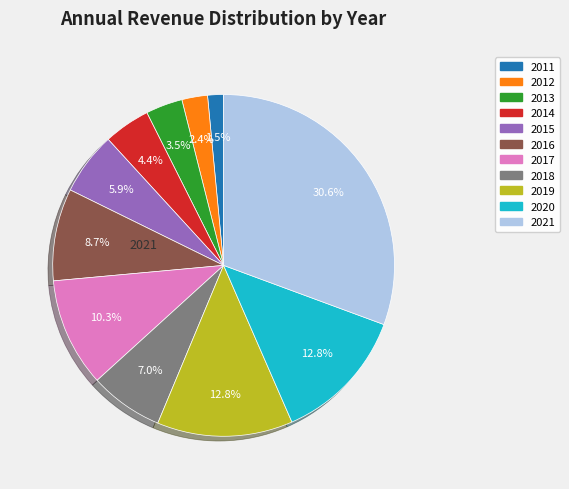

Is there a majority slice in this chart?

No